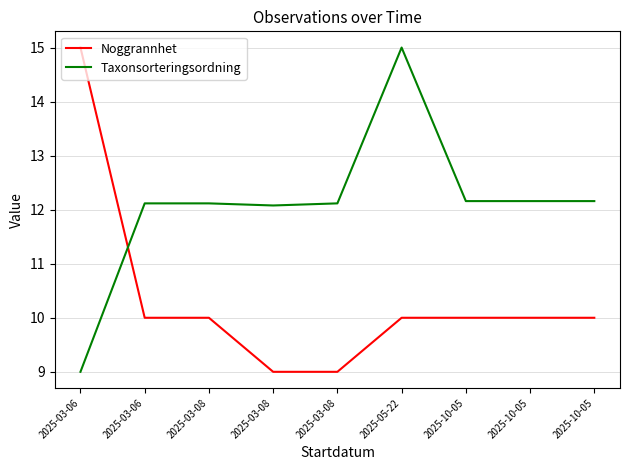

Which series has the widest spread of values?

Noggrannhet